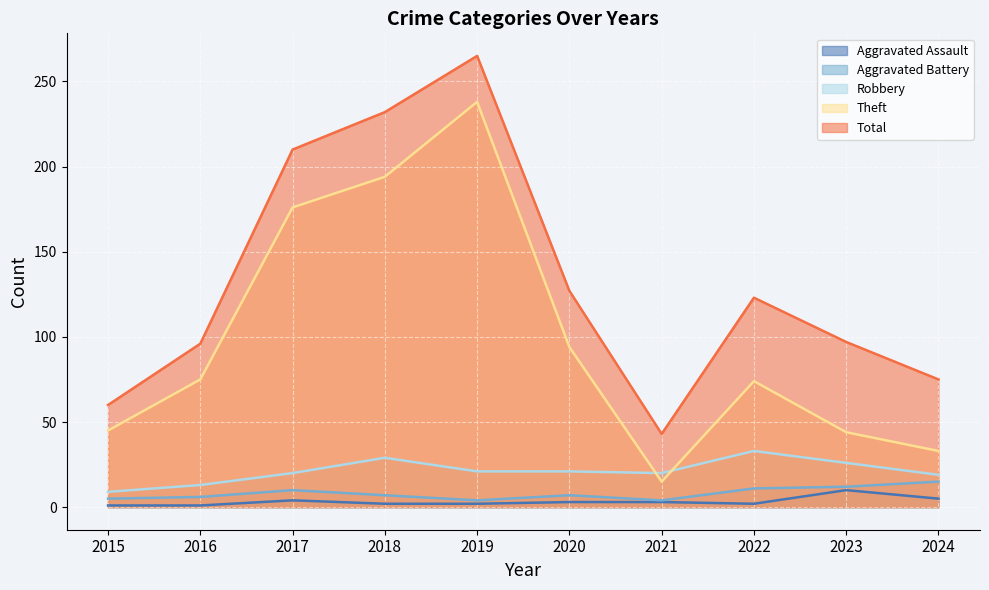

Which has a higher value, 2021 or 2017?

2017